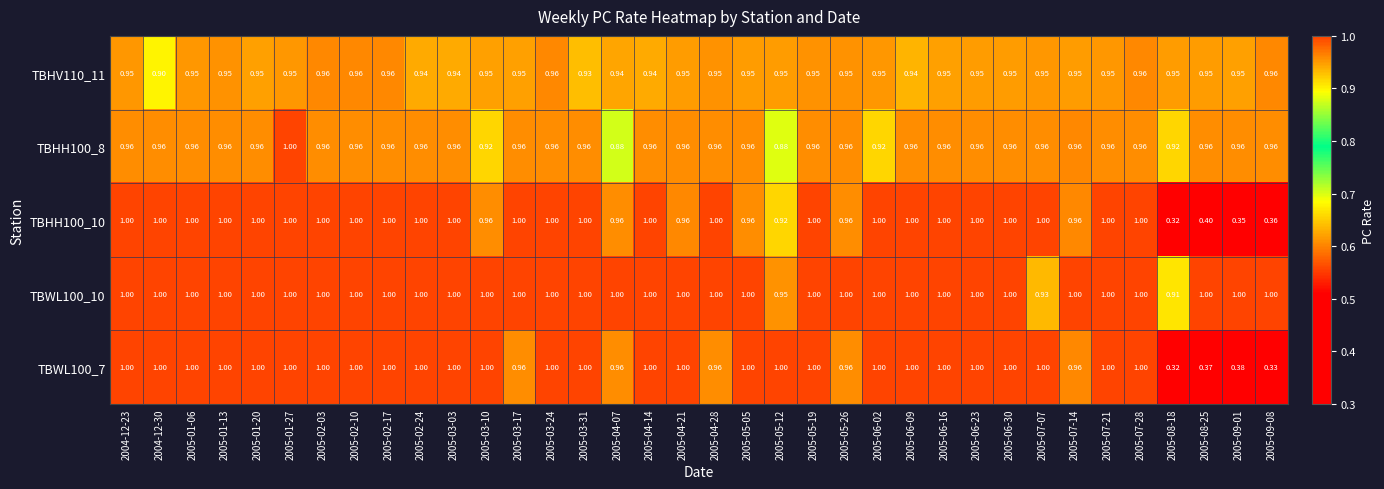

Is the value of TBHV110_11 at 2005-04-07 greater than the value of TBHH100_8 at 2005-02-03?

No